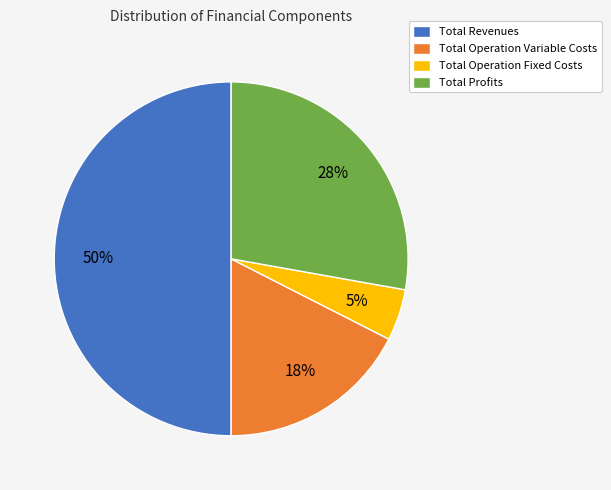

Which has a higher value, Total Operation Fixed Costs or Total Profits?

Total Profits